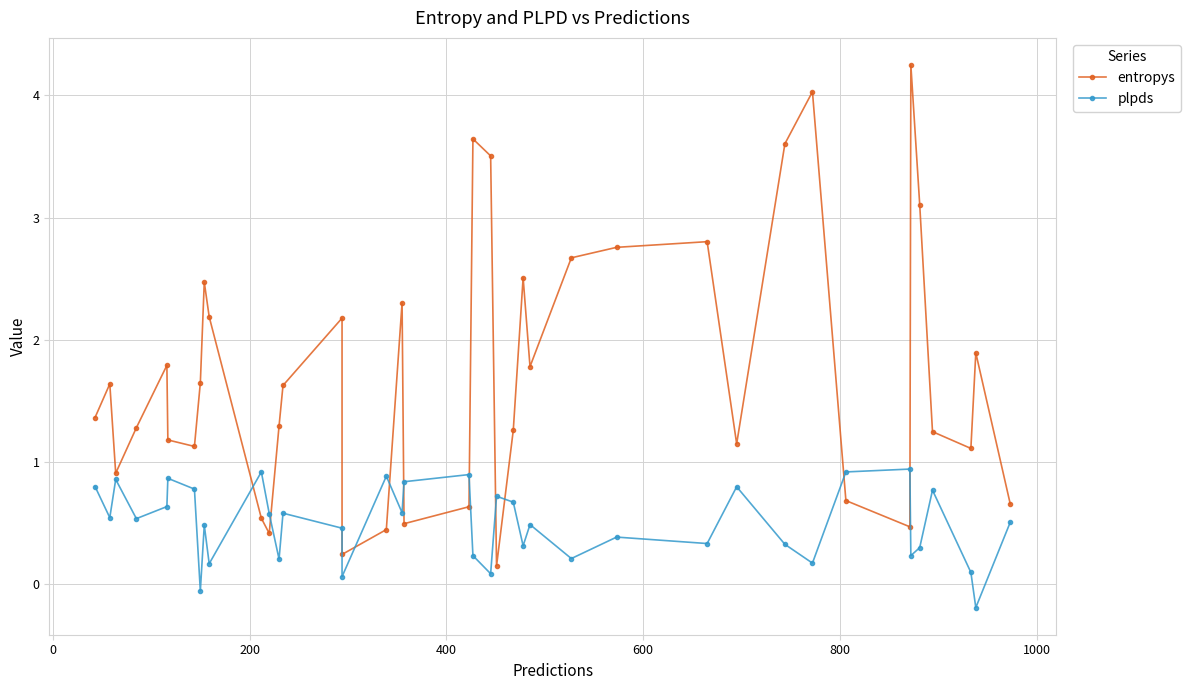

Does the chart display data point markers on the line(s)?

Yes